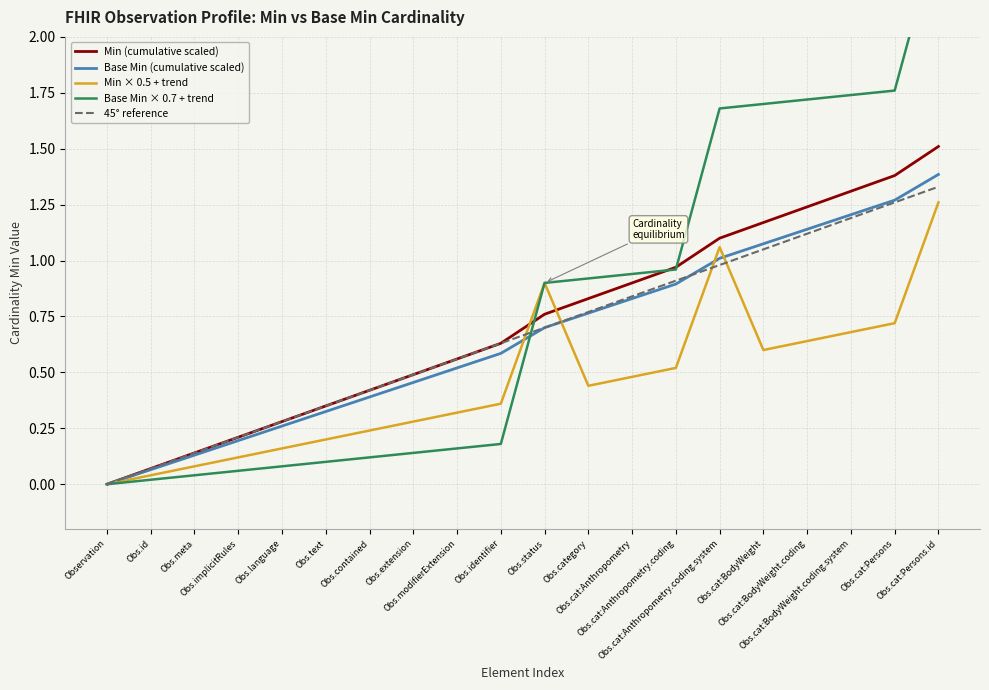

What are all the series names shown in the legend?

Min (cumulative scaled), Base Min (cumulative scaled), Min × 0.5 + trend, Base Min × 0.7 + trend, 45° reference